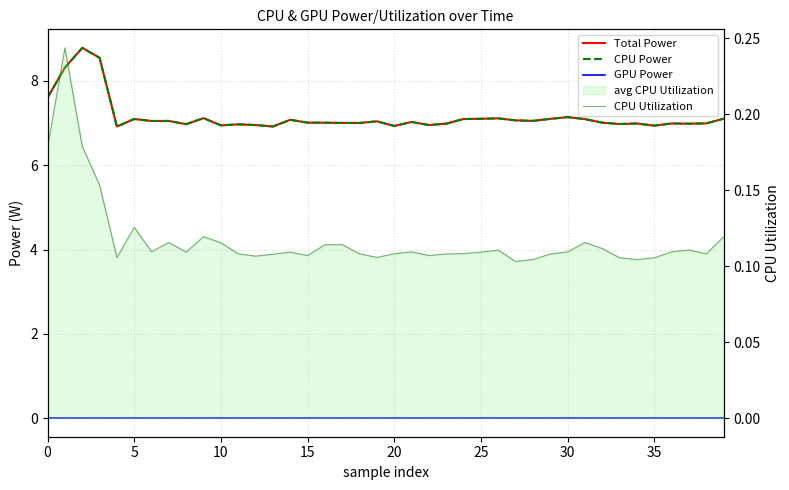

At 35, list the series in order from smallest to largest.

GPU Power, CPU Utilization, Total Power, CPU Power